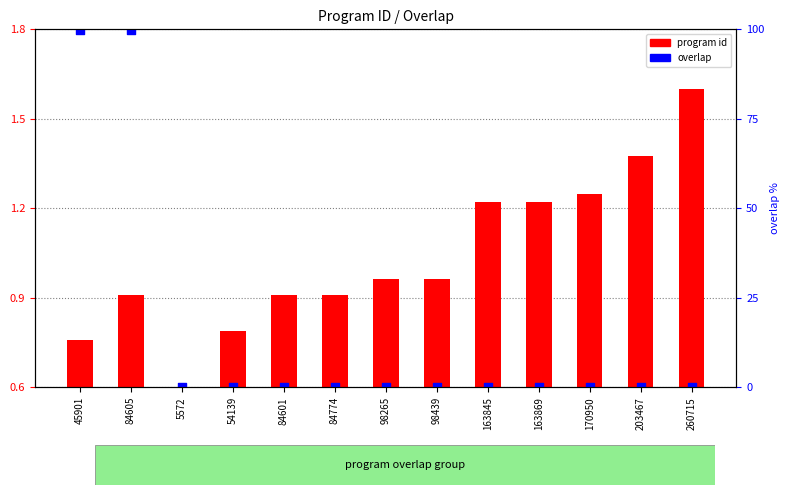

Which series has the widest spread of Y values?

overlap